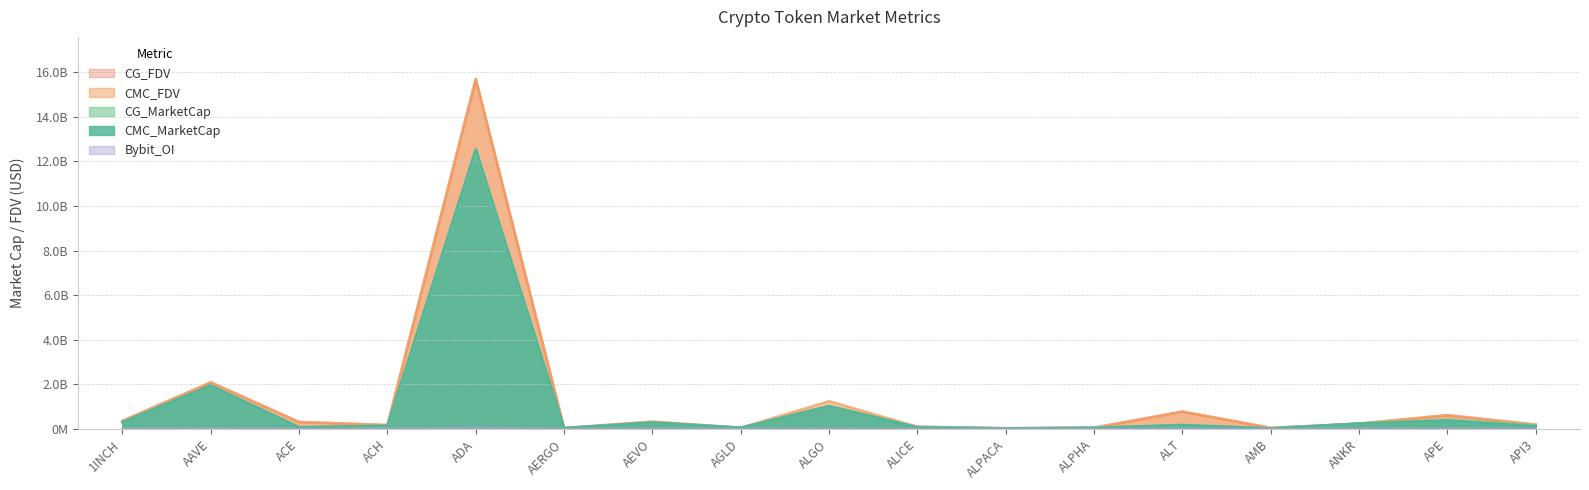

What is the label of the 7th point from the right?

ALPACA